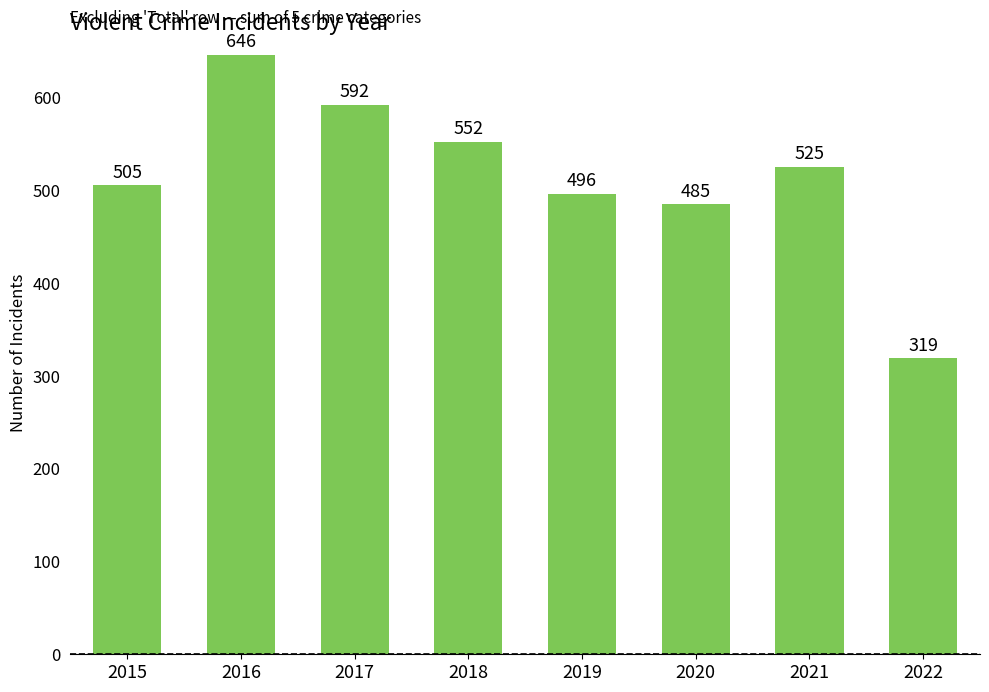

Approximately how many times larger is the value at 2016 compared to 2018?

1.2